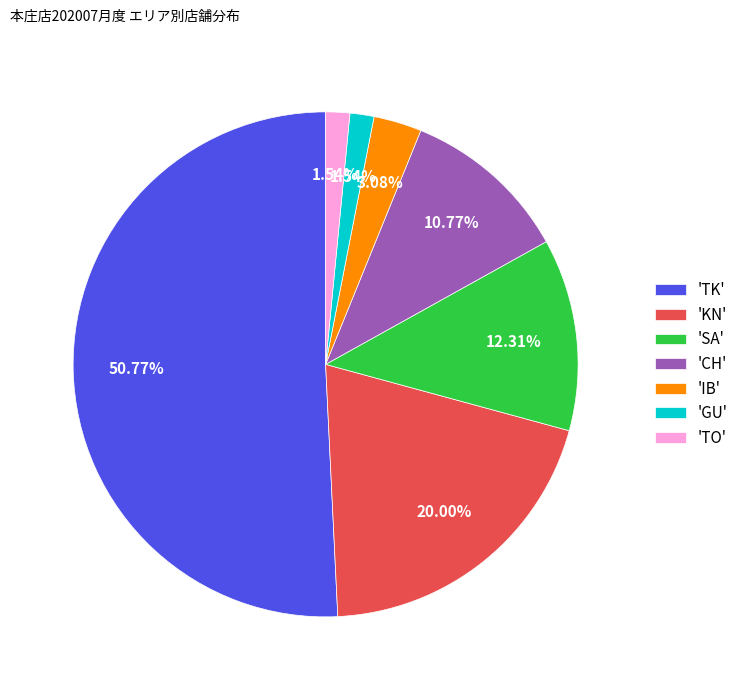

What is the largest slice in the pie chart?

'TK'